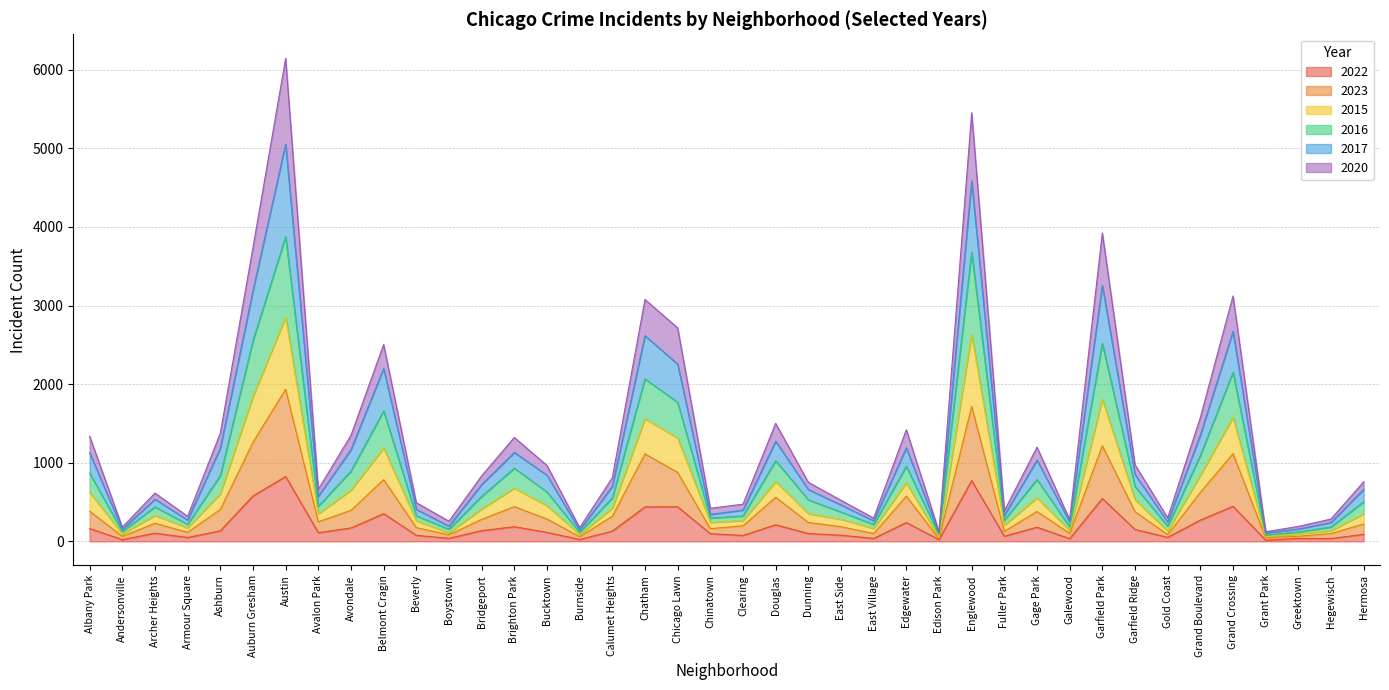

List the labels in order of 2022 value, largest first.

Austin, Englewood, Auburn Gresham, Garfield Park, Grand Crossing, Chicago Lawn, Chatham, Belmont Cragin, Grand Boulevard, Edgewater, Douglas, Brighton Park, Gage Park, Avondale, Albany Park, Garfield Ridge, Bridgeport, Ashburn, Calumet Heights, Bucktown, Avalon Park, Archer Heights, Dunning, Chinatown, Hermosa, East Side, Beverly, Clearing, Fuller Park, Gold Coast, Armour Square, Boystown, East Village, Greektown, Hegewisch, Galewood, Burnside, Edison Park, Andersonville, Grant Park